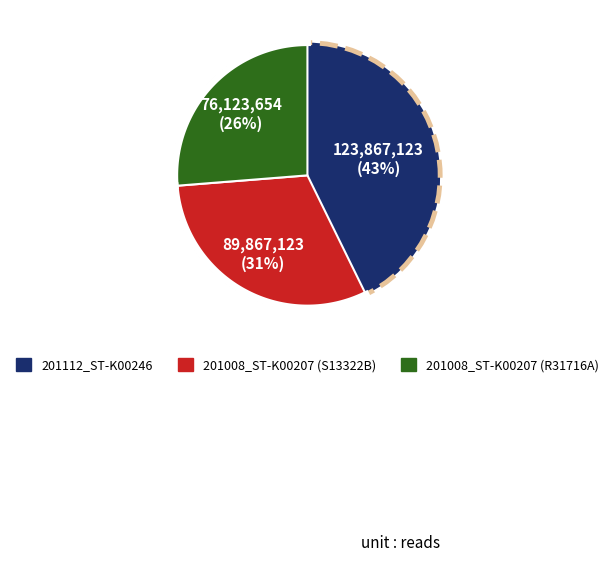

Count the number of slices in the pie.

3